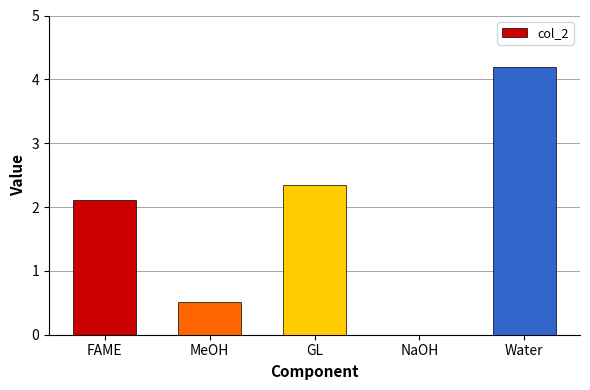

What is the greatest value displayed?

4.2